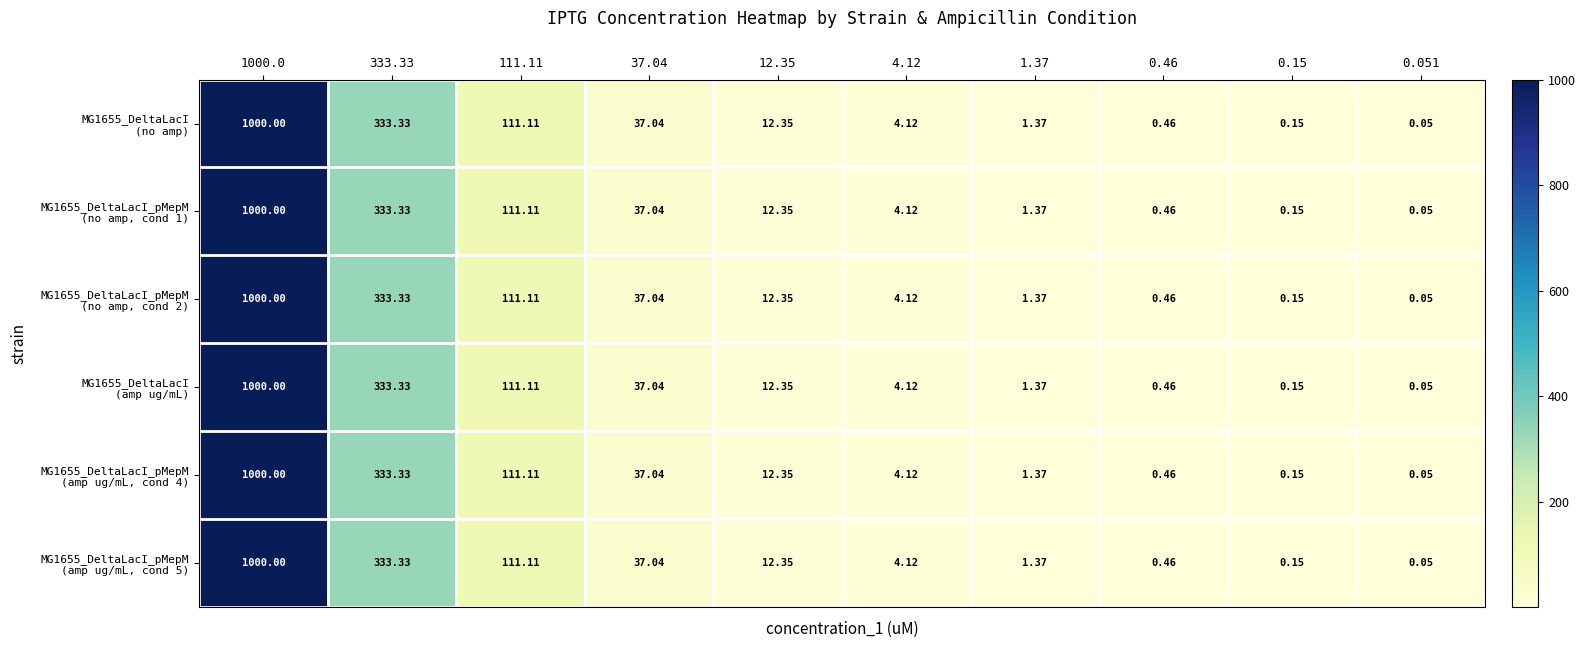

How many data points does each series have?

10